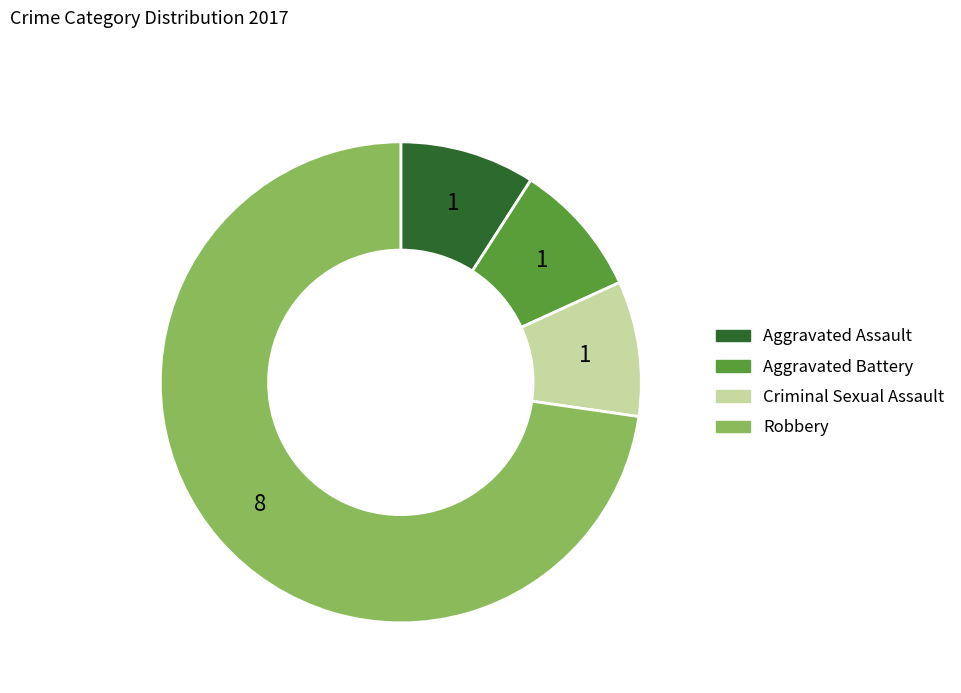

Is there a majority slice in this chart?

Yes